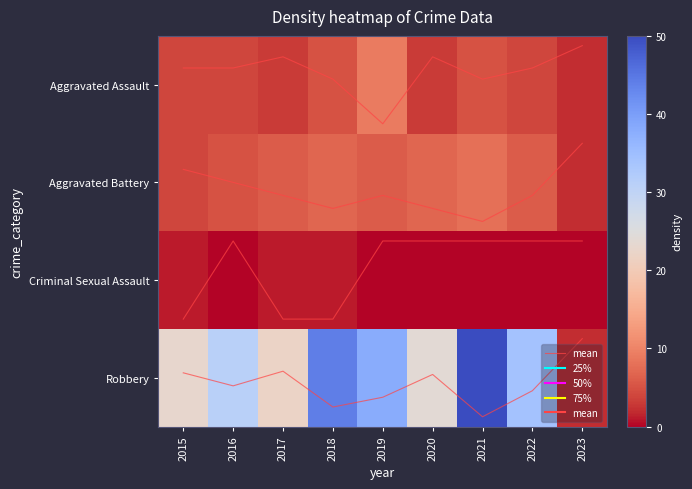

How many data points does each series have?

9